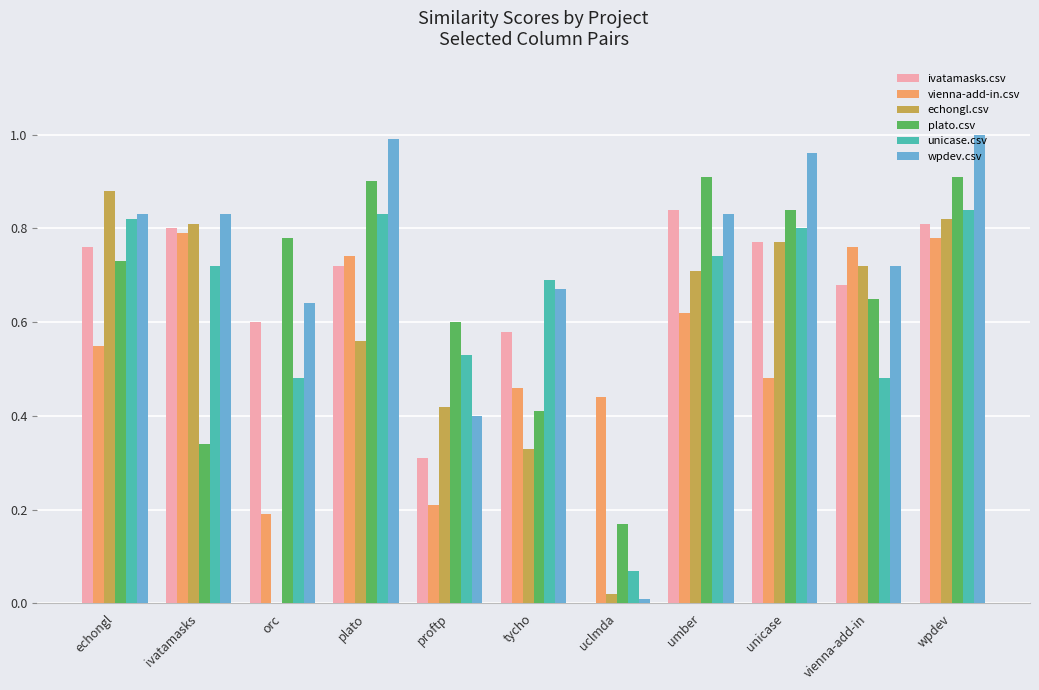

The value of plato.csv at unicase is 1.2. True or false?

False